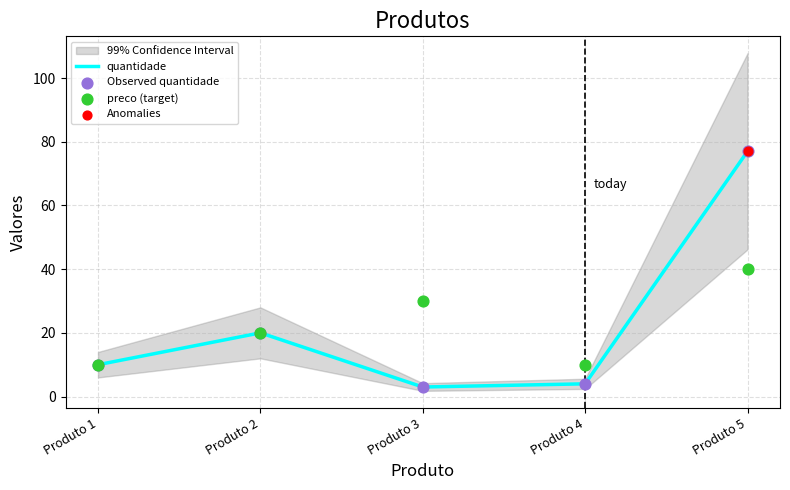

What is the highest value of the quantidade series?

77